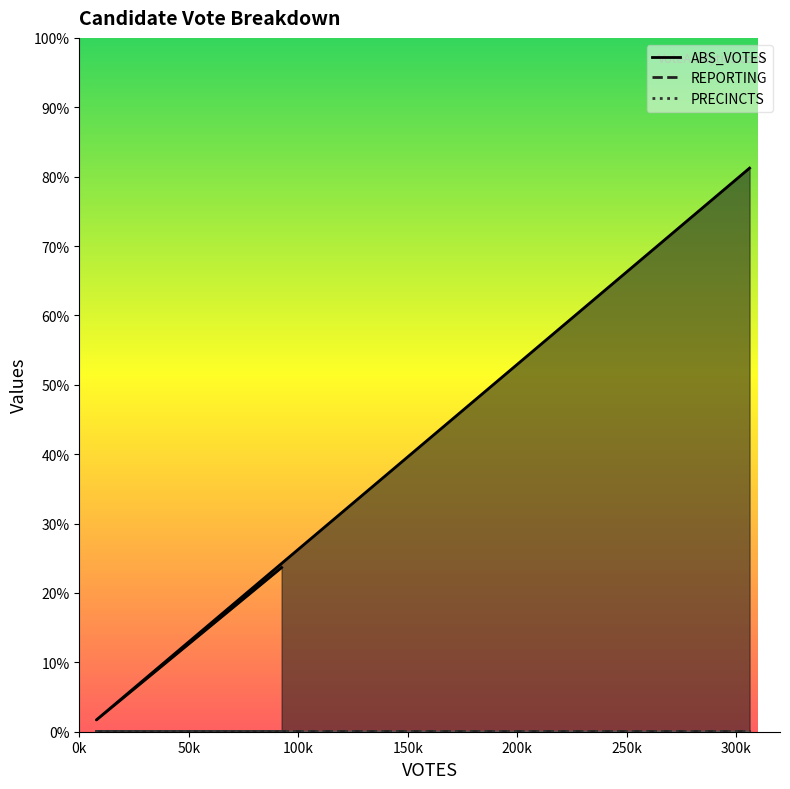

Which series has the largest range (max minus min)?

ABS_VOTES